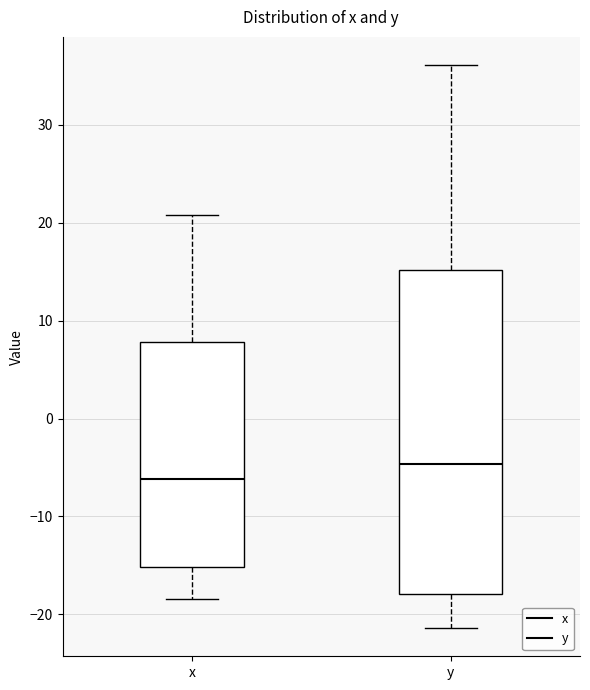

Reading left to right, read every box against the y-axis: the position of its median line, the range the box covers, and the ends of its whiskers. The values are not printed on the chart, so give them approximately, as read against the axis.

x: median -6, box -15 to 8, whiskers -18 to 21
y: median -5, box -18 to 15, whiskers -21 to 36